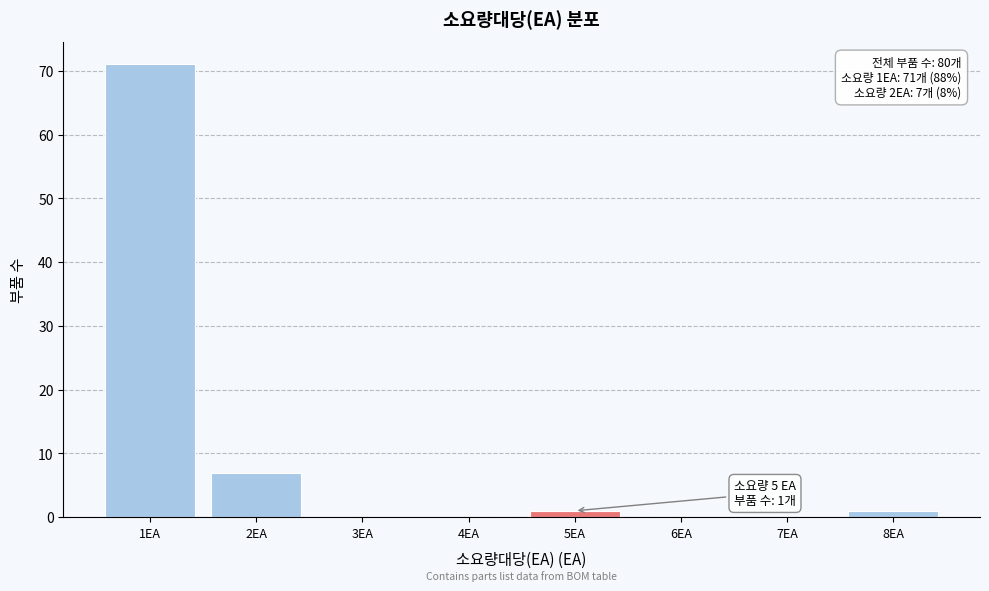

Over which range of the x-axis is the bar tallest?

0.5 to 1.5